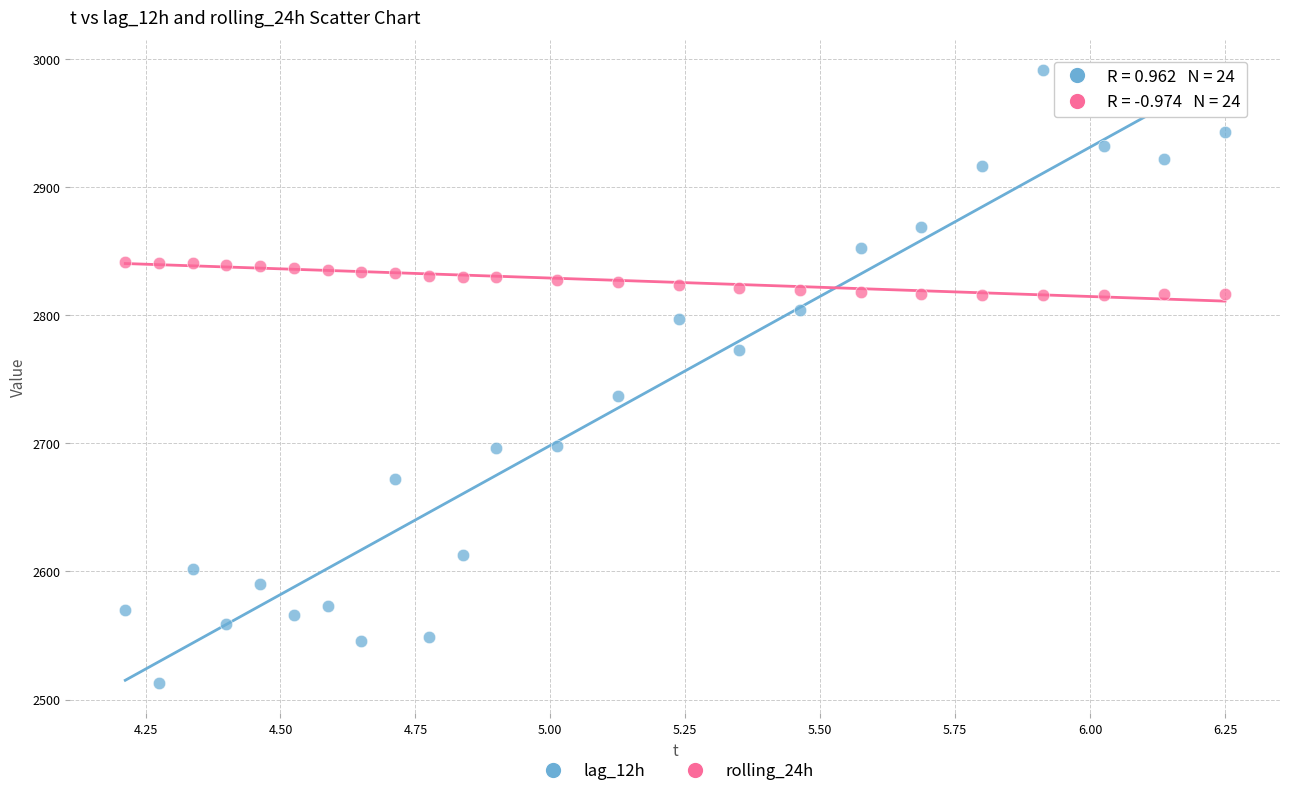

What are all the series names shown in the legend?

lag_12h, rolling_24h